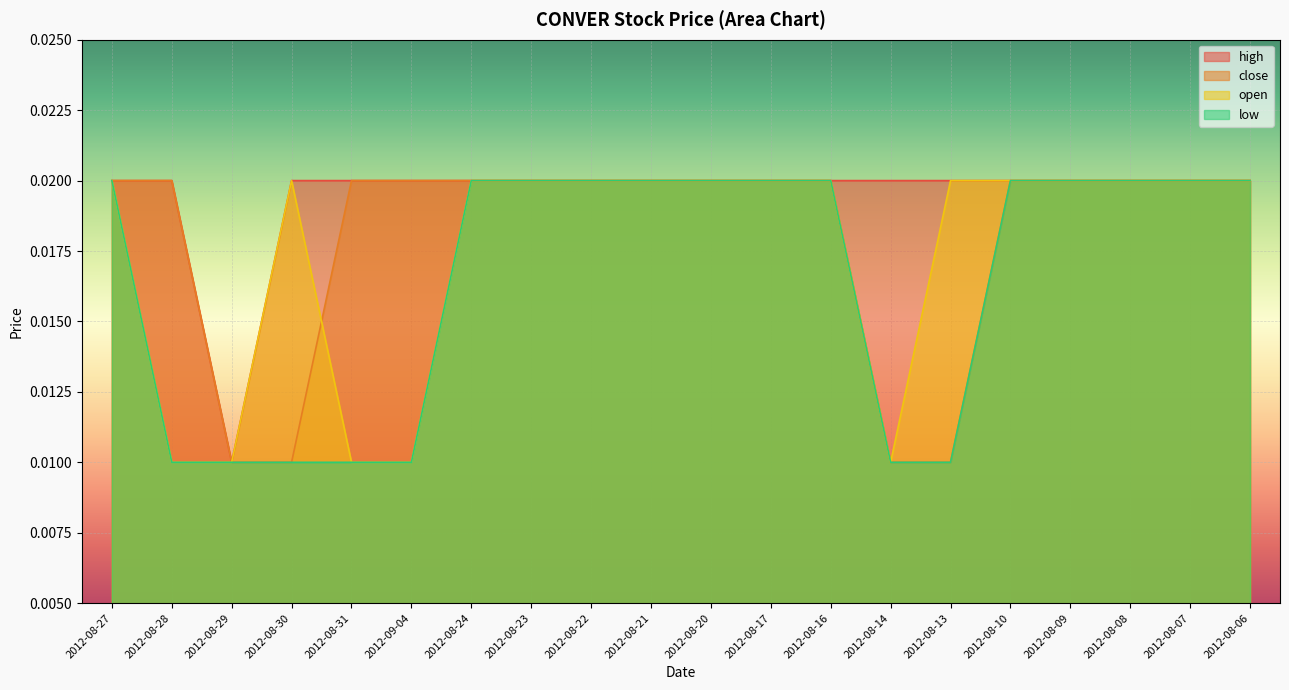

The value of close at 2012-08-20 is 0.0. True or false?

False